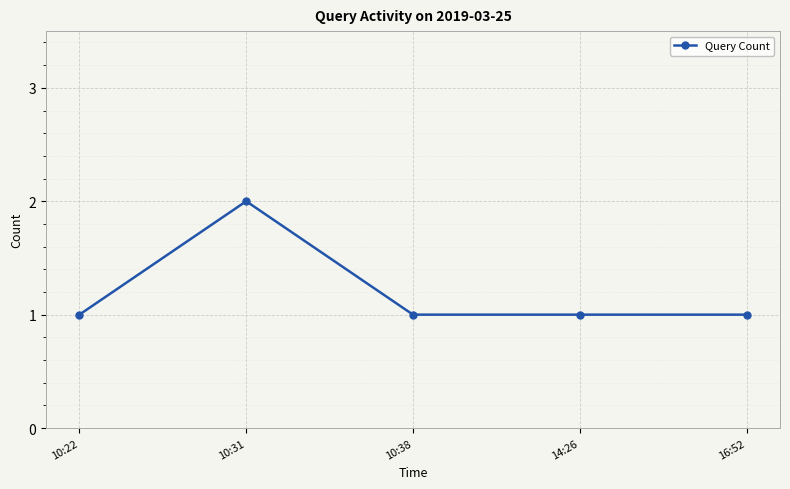

True or false: there are more than 2 points higher than both neighbors.

False